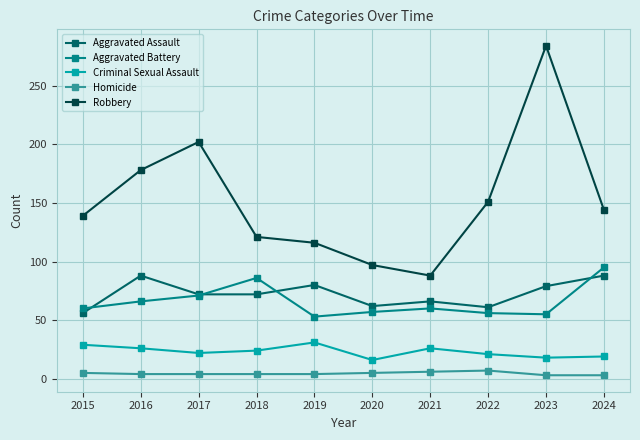

True or false: Aggravated Battery and Robbery intersect in this chart.

False